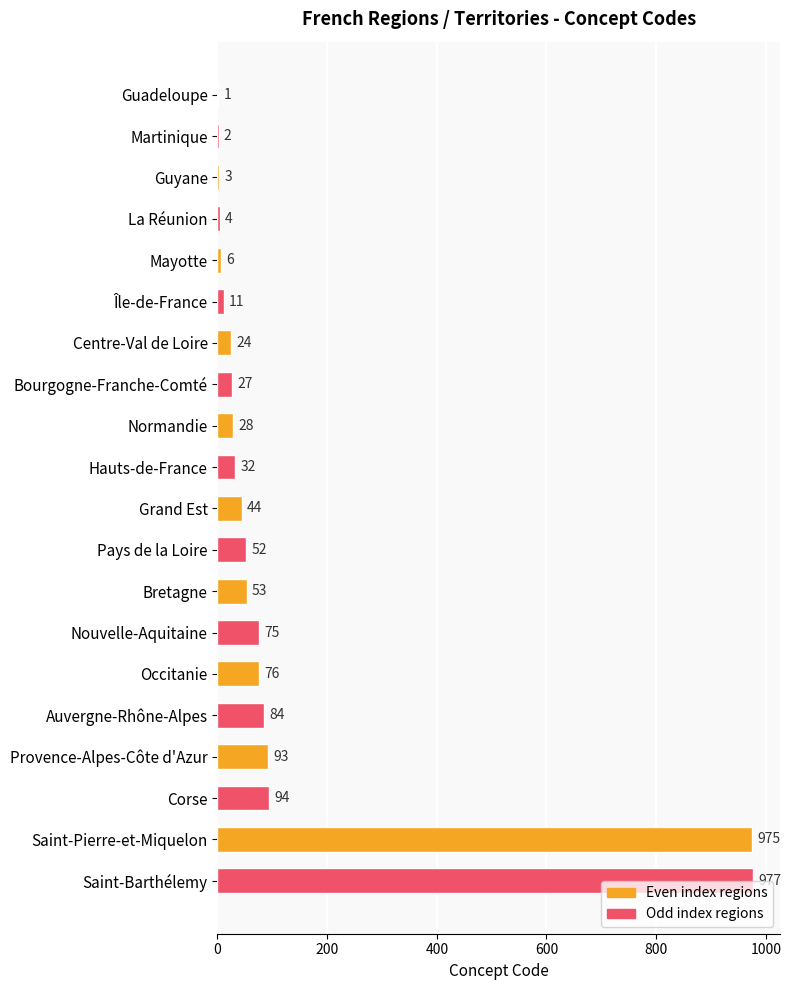

What is the average value?

133